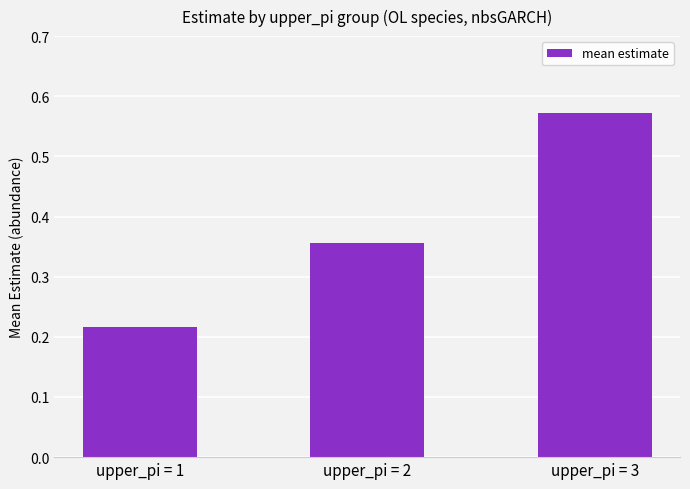

Which label corresponds to the largest value in the chart?

upper_pi = 3